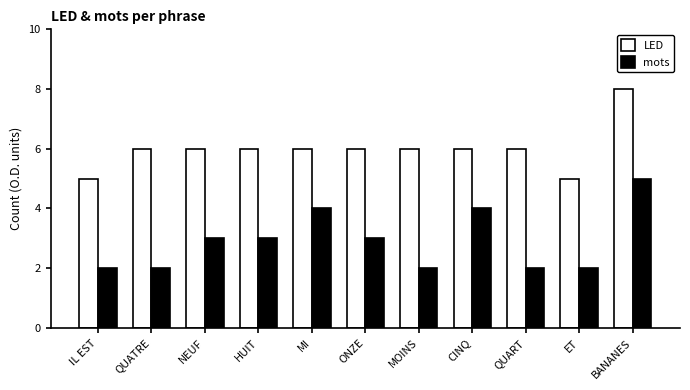

What is the average value of the mots series?

3